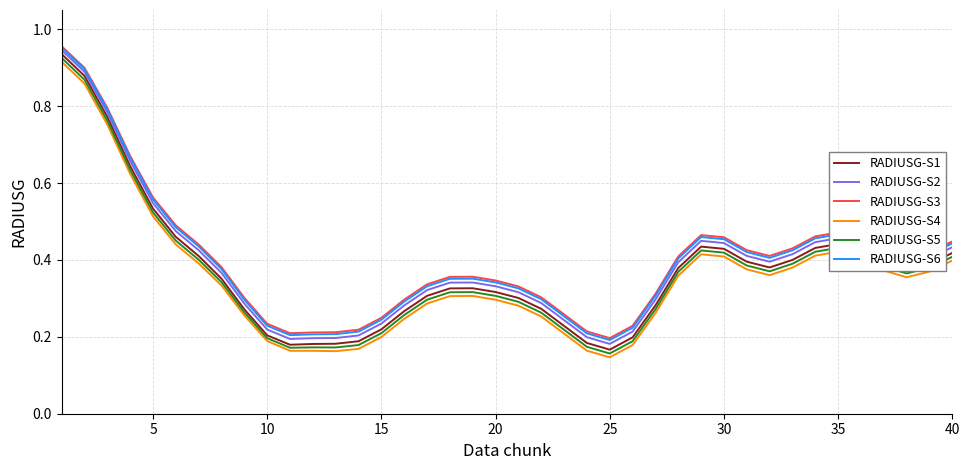

True or false: RADIUSG-S3 and RADIUSG-S5 intersect in this chart.

False